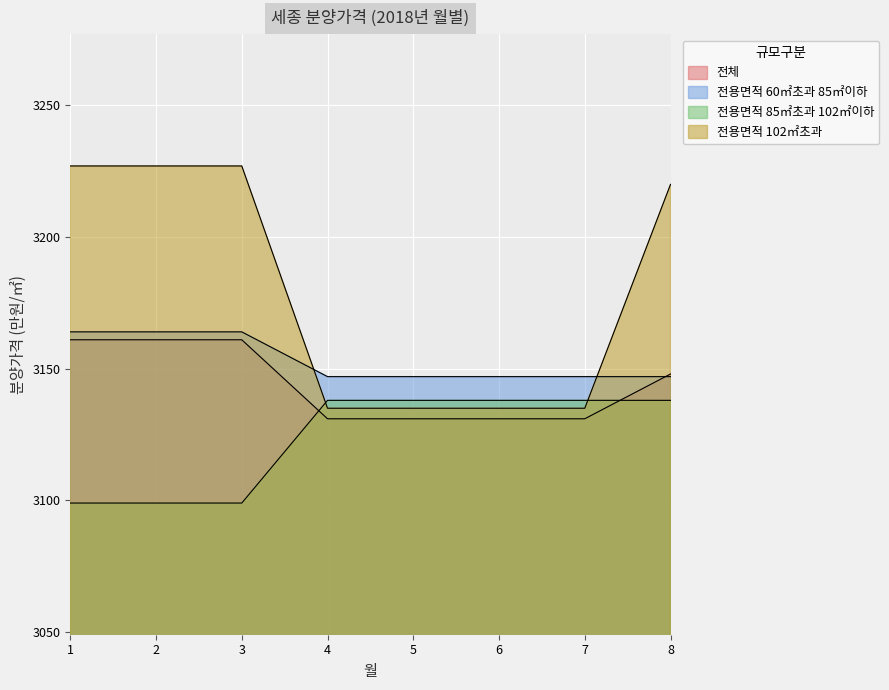

The value of 전체 at 7 is 2180. True or false?

False